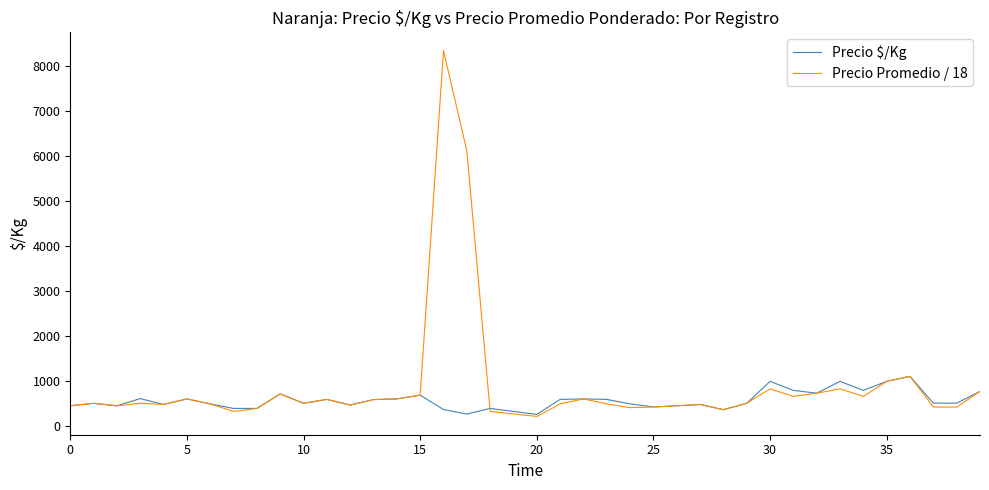

What is the maximum value for Precio $/Kg?

1111.0